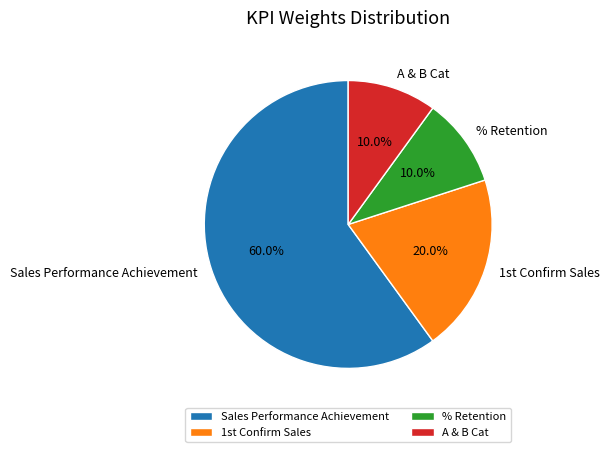

To the nearest percent, what is the average slice percentage?

25%